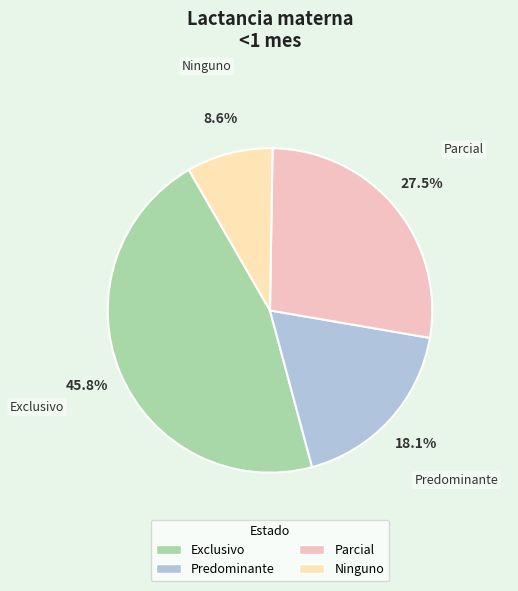

Is Parcial the majority of the pie?

No